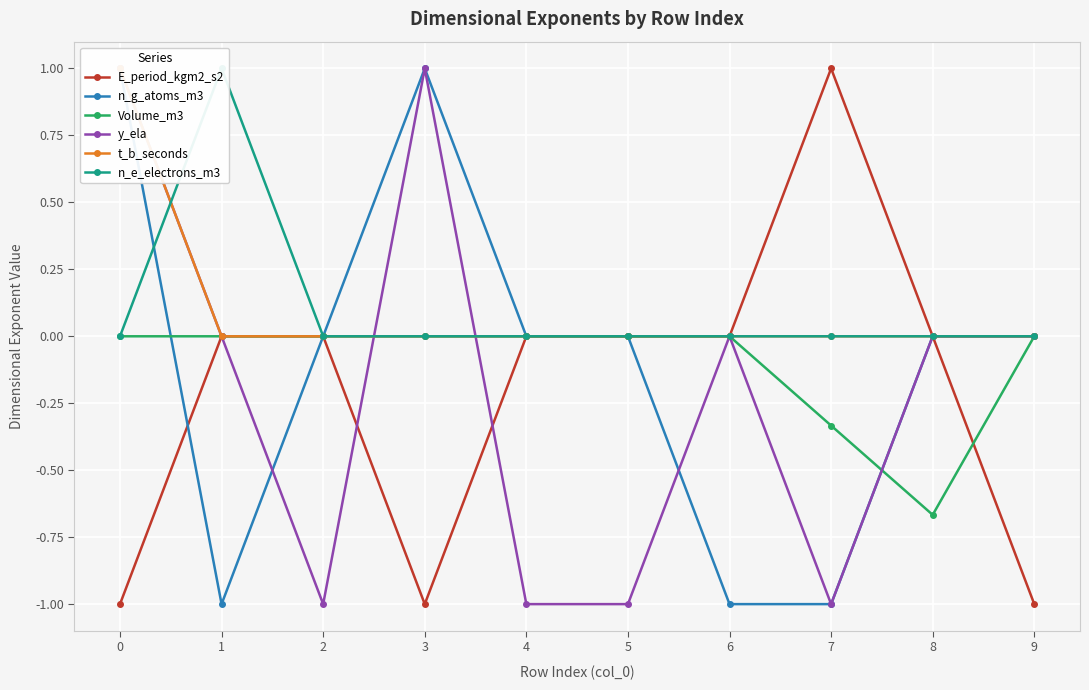

What is the average value of the n_g_atoms_m3 series?

-0.1